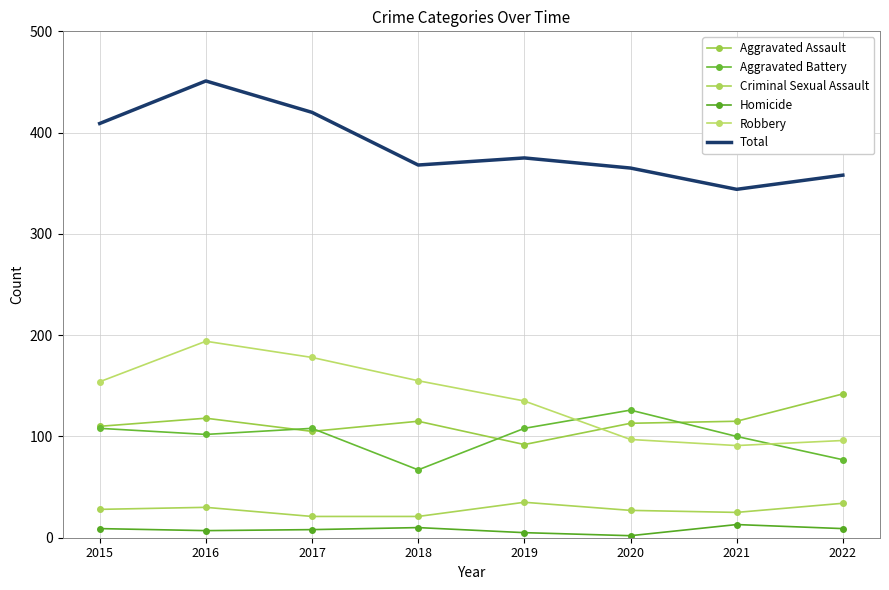

Reading left to right, list all the values displayed in this chart.

Aggravated Assault: 2015=110	2016=118	2017=105	2018=115	2019=92	2020=113	2021=115	2022=142
Aggravated Battery: 2015=108	2016=102	2017=108	2018=67	2019=108	2020=126	2021=100	2022=77
Criminal Sexual Assault: 2015=28	2016=30	2017=21	2018=21	2019=35	2020=27	2021=25	2022=34
Homicide: 2015=9	2016=7	2017=8	2018=10	2019=5	2020=2	2021=13	2022=9
Robbery: 2015=154	2016=194	2017=178	2018=155	2019=135	2020=97	2021=91	2022=96
Total: 2015=409	2016=451	2017=420	2018=368	2019=375	2020=365	2021=344	2022=358